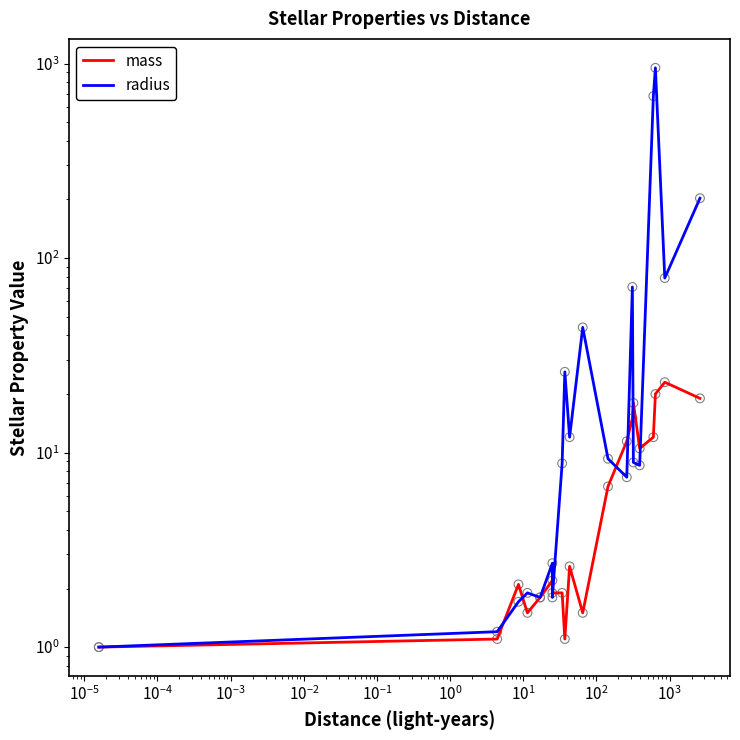

Which series has the widest spread of Y values?

radius